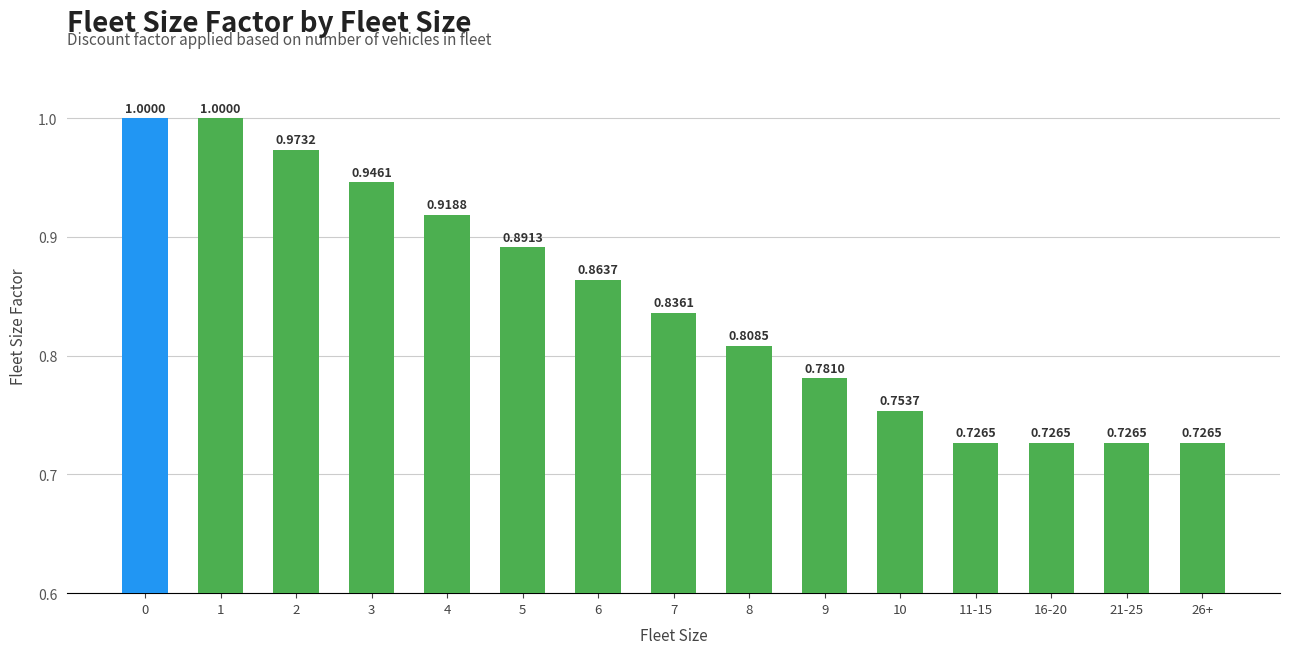

What is the label of the 6th bar from the right?

9